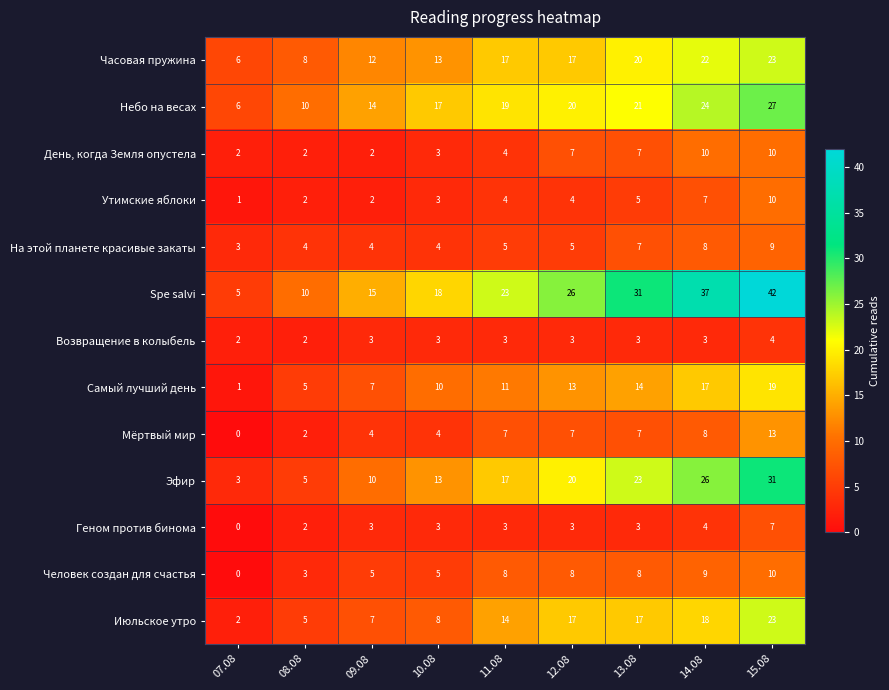

What is the maximum value shown in the chart?

42